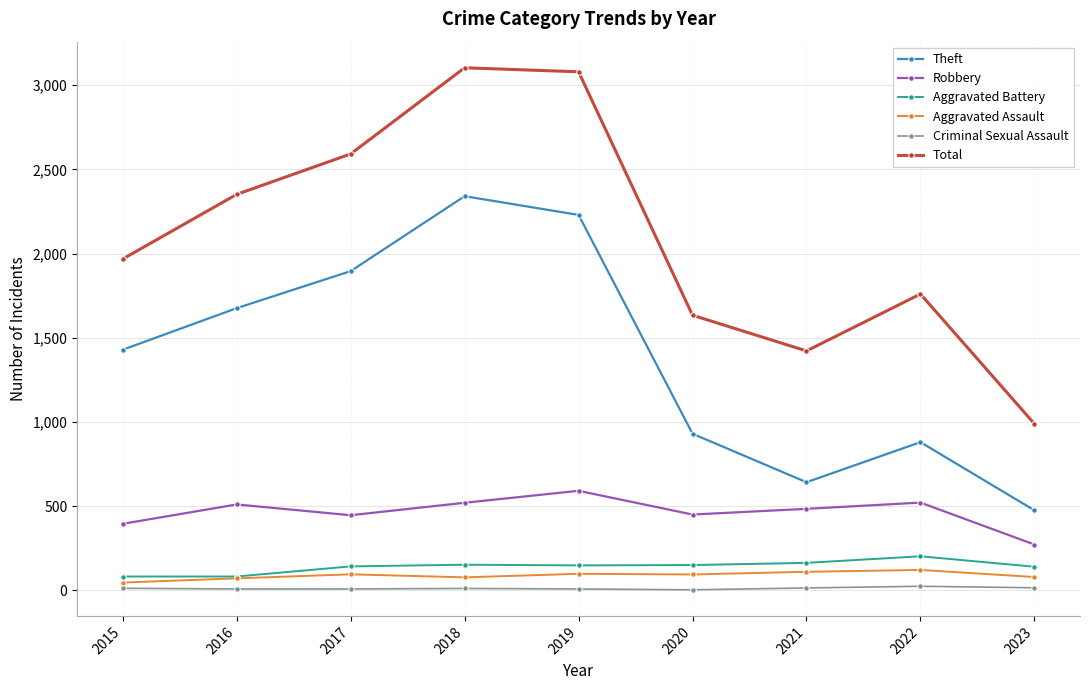

True or false: Total has more than 2 interior local peaks.

False